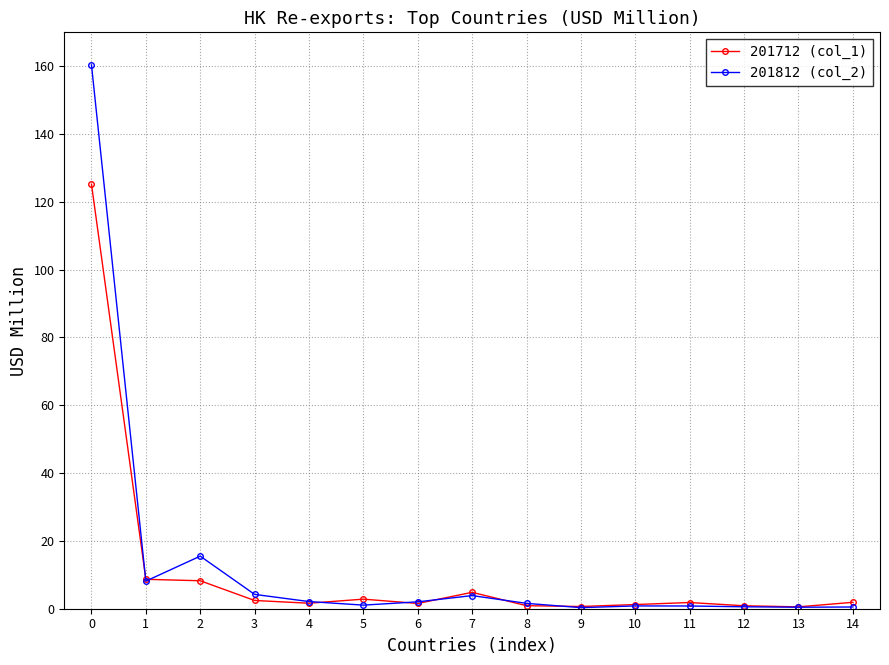

True or false: 201712 (col_1) has more than 1 interior local peaks.

True